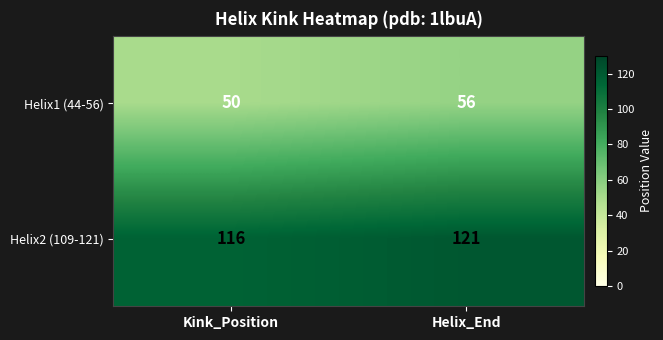

At which category is the sum across all series the highest?

Helix_End